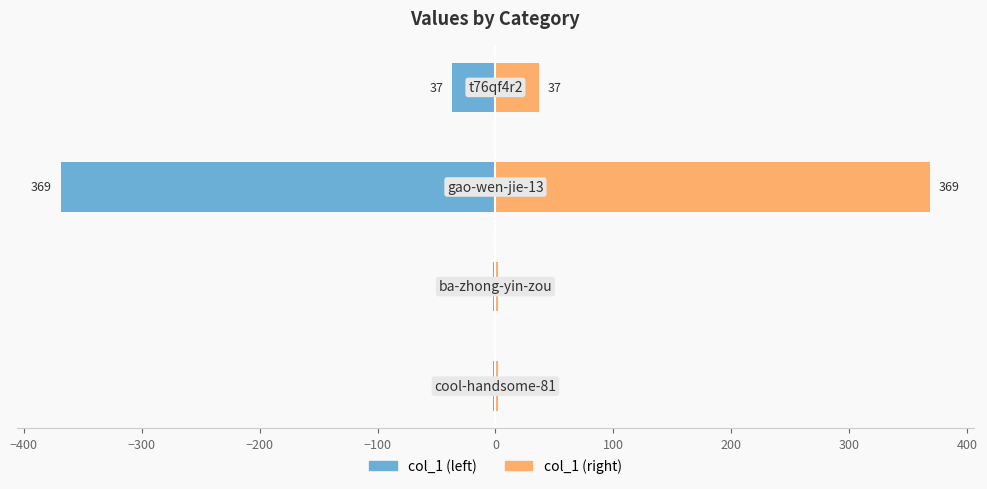

What are all the series names shown in the legend?

col_1 (left), col_1 (right)